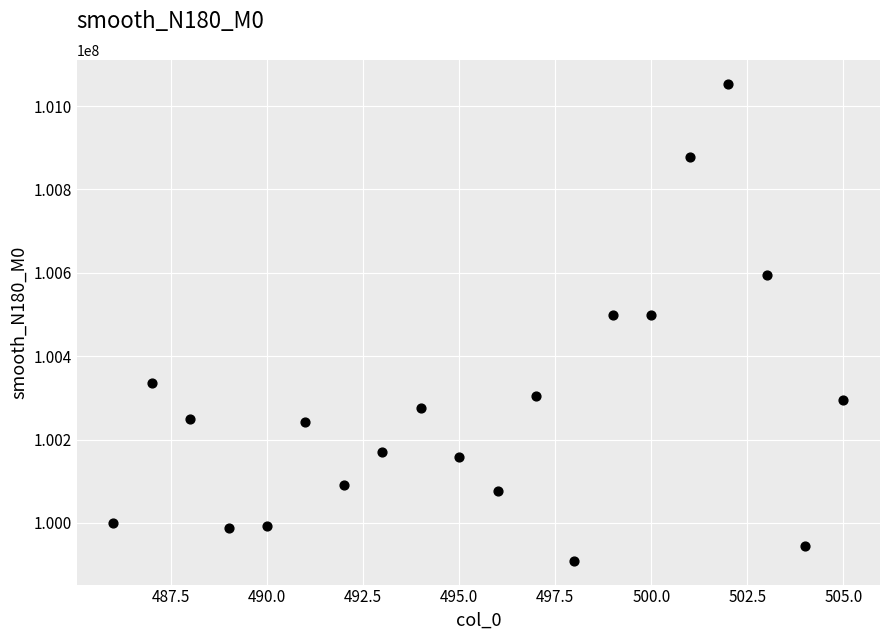

What is the range of X values (max minus min)?

19.0